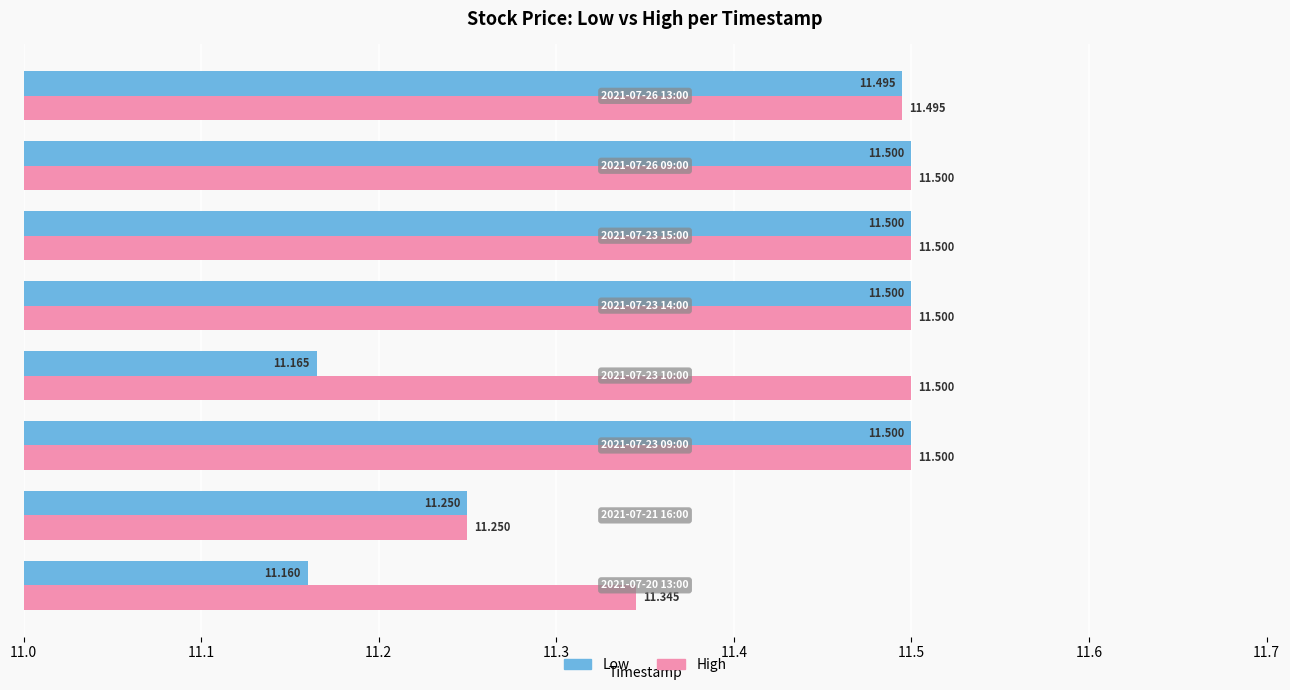

Which series has the largest range (max minus min)?

Low